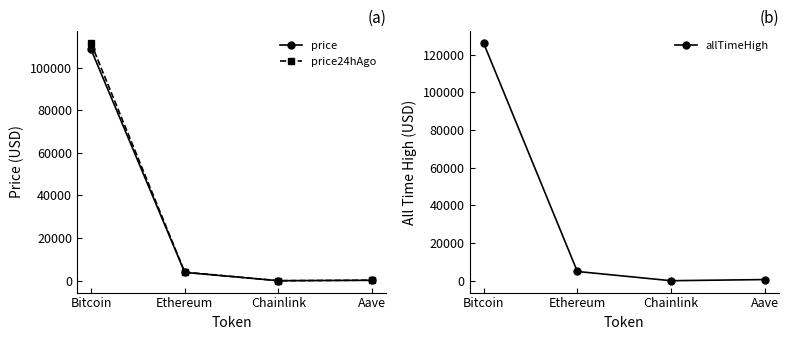

Reading left to right, extract all data points from this chart.

price: Bitcoin=108462.0	Ethereum=3911.2	Chainlink=17.4	Aave=225.0
price24hAgo: Bitcoin=111396.0	Ethereum=4022.2	Chainlink=18.1	Aave=243.3
allTimeHigh: Bitcoin=126080.0	Ethereum=4946.1	Chainlink=52.7	Aave=661.7